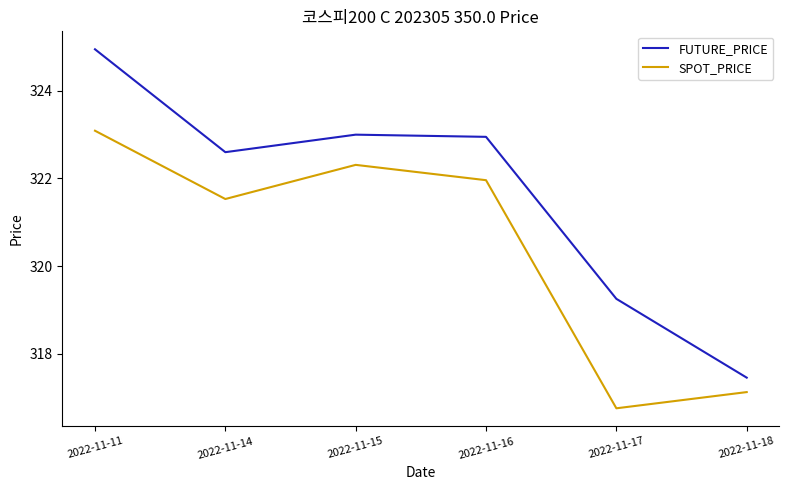

At which category does SPOT_PRICE reach its first local valley?

2022-11-14